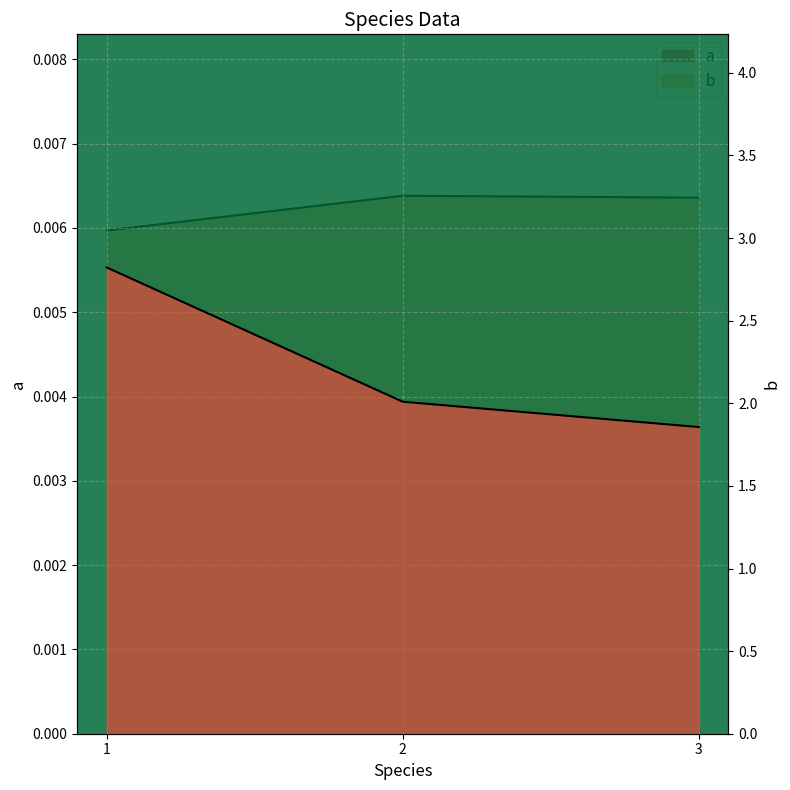

Is it true that a equals 0.0 at 1?

True